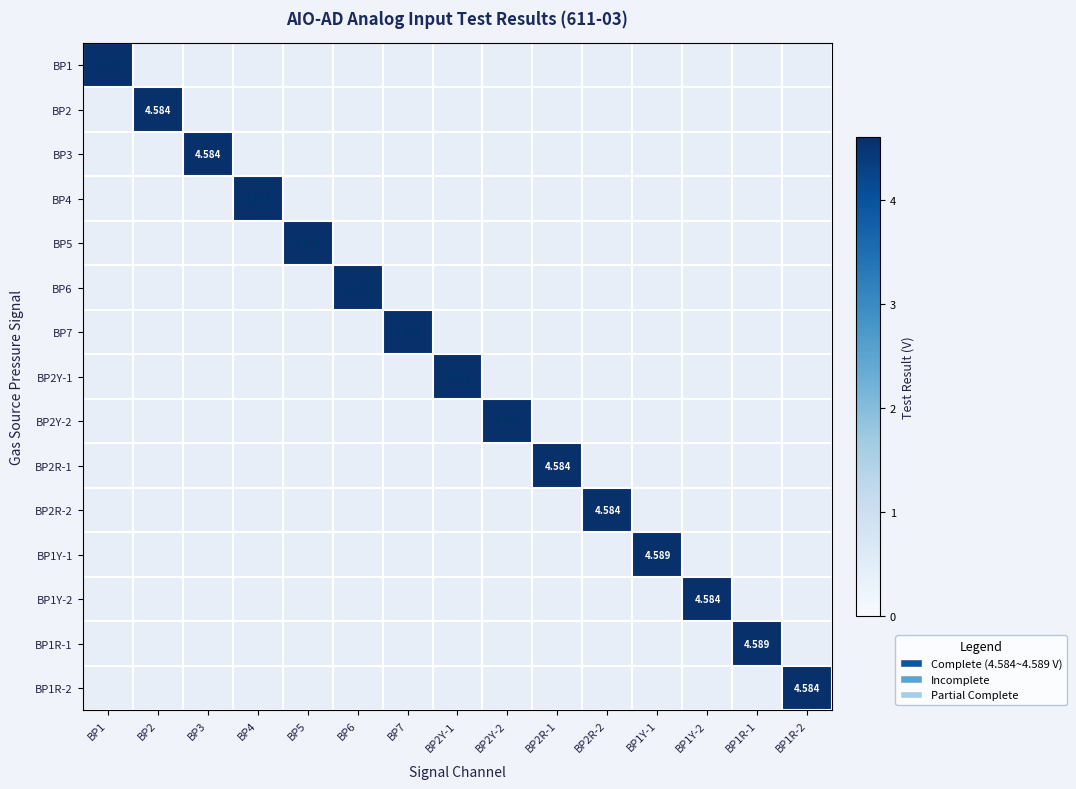

At which category does the chart reach its peak across all series?

BP1Y-1